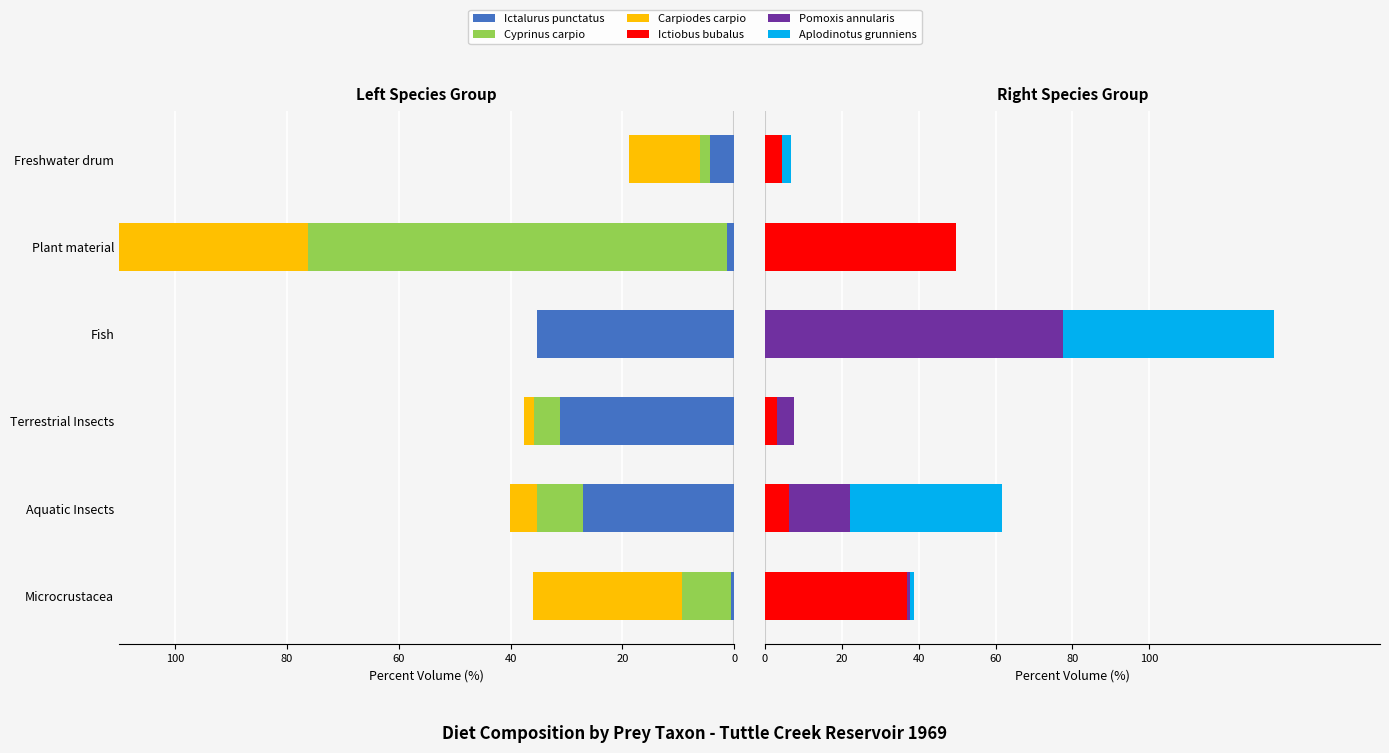

What is the sum of all Pomoxis annularis values?

98.7